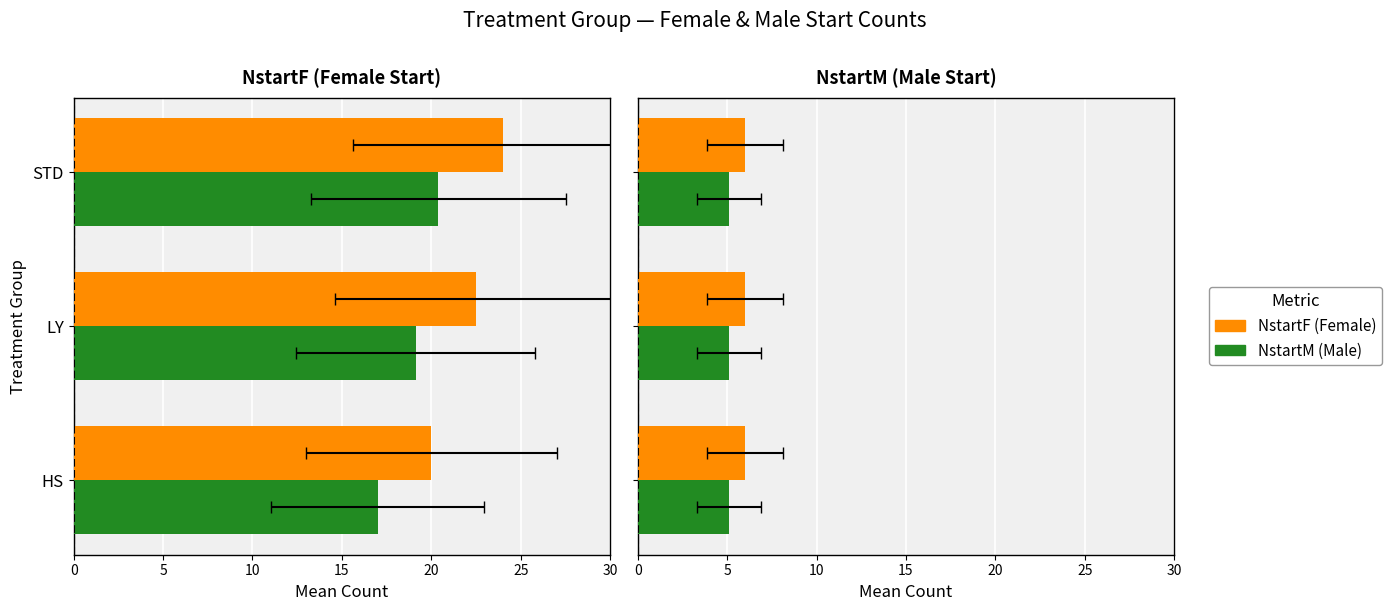

The value of NstartM at HS is 9.1. True or false?

False